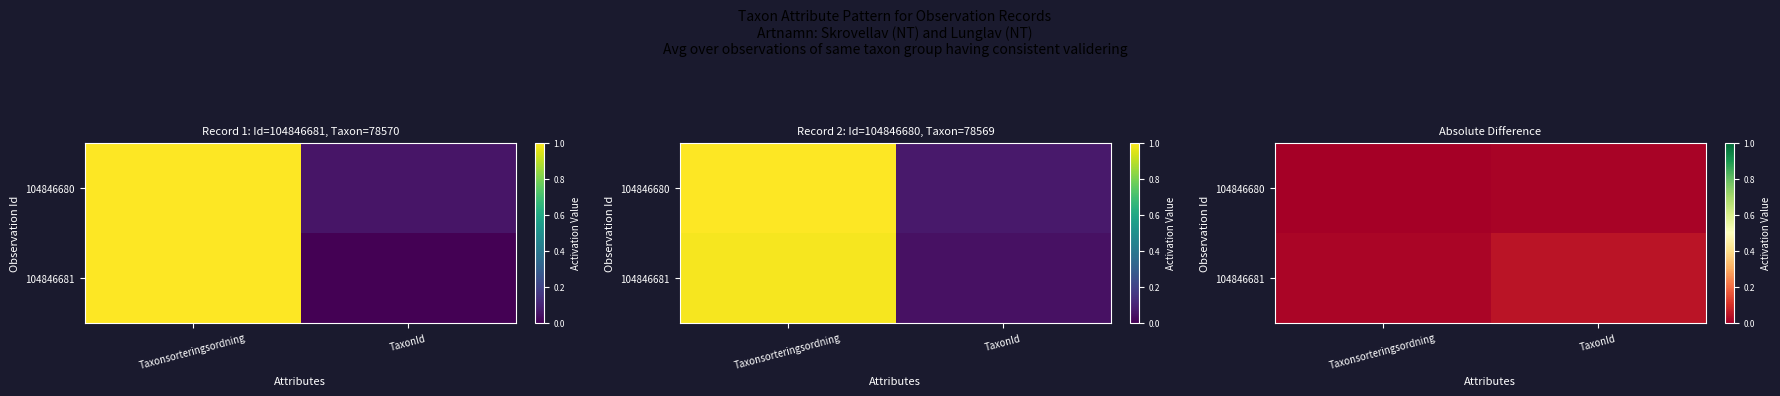

True or false: 104846681 has a value of 0.0 at Taxonsorteringsordning.

True